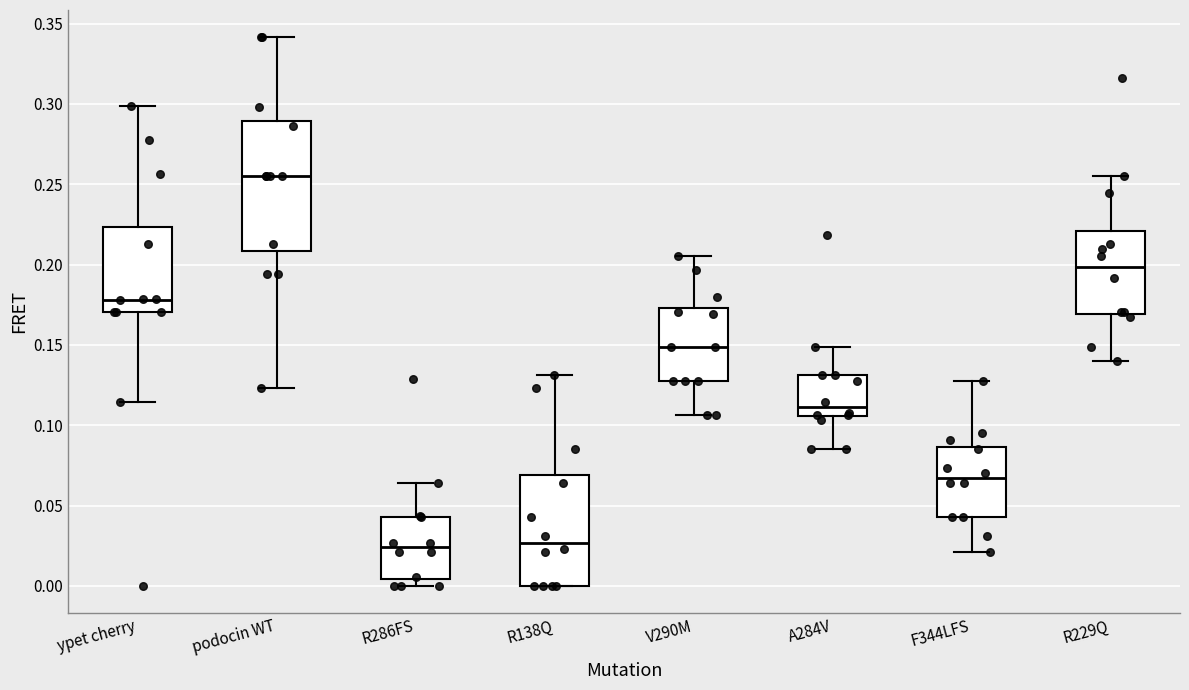

Which box's median line is the highest?

podocin WT